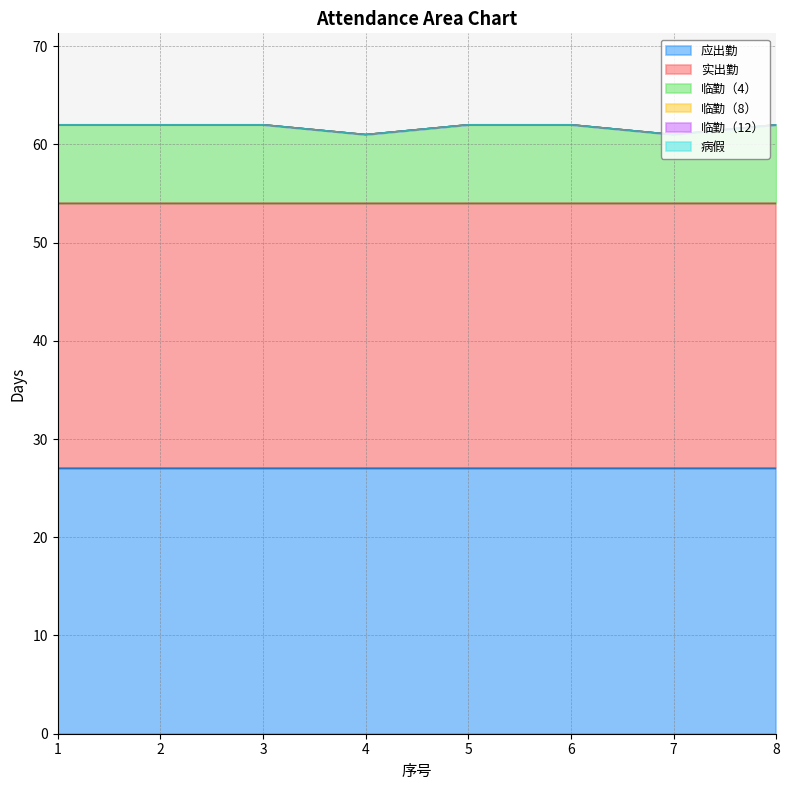

Which label corresponds to the smallest value in the chart?

1